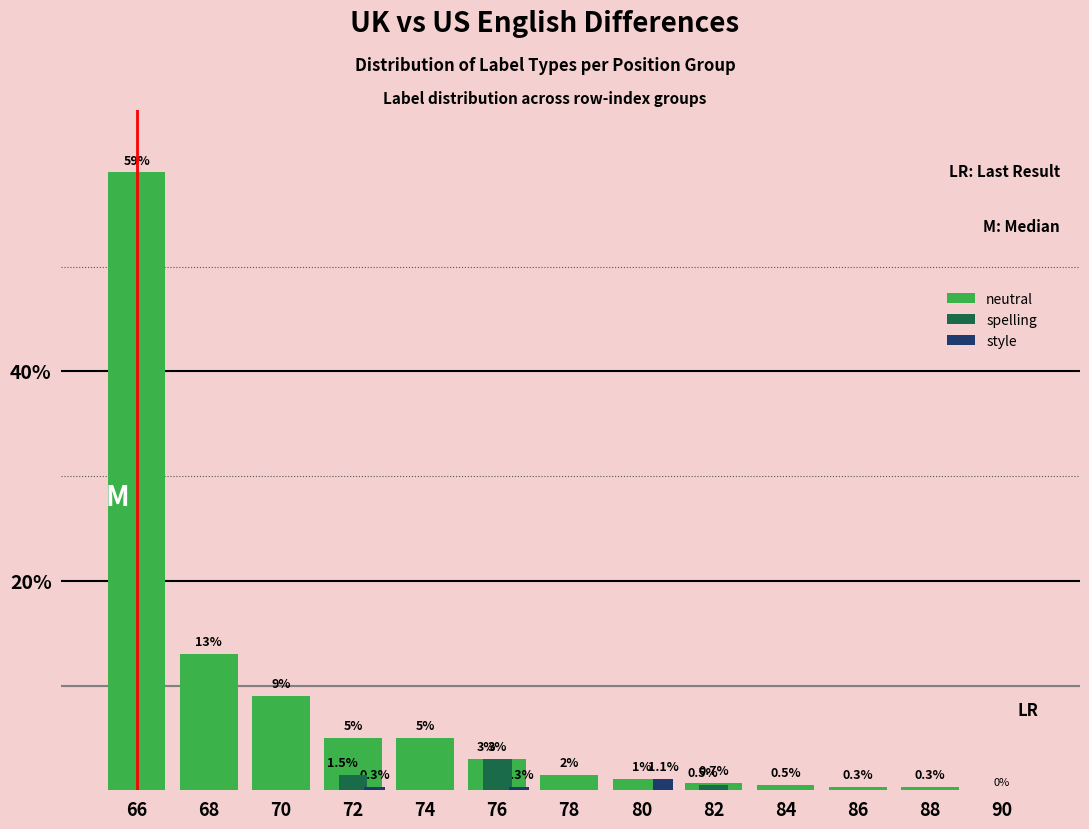

The style series shows 0.3 at 72. True or false?

True